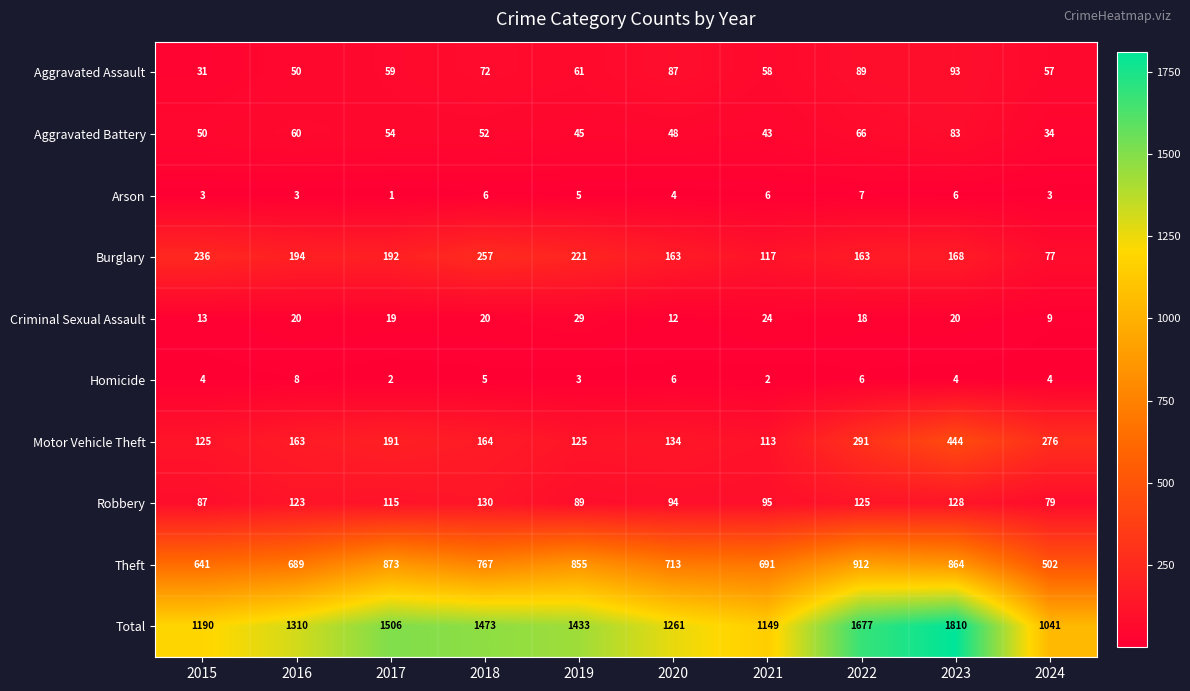

Is it true that Total equals 1041 at 2024?

True